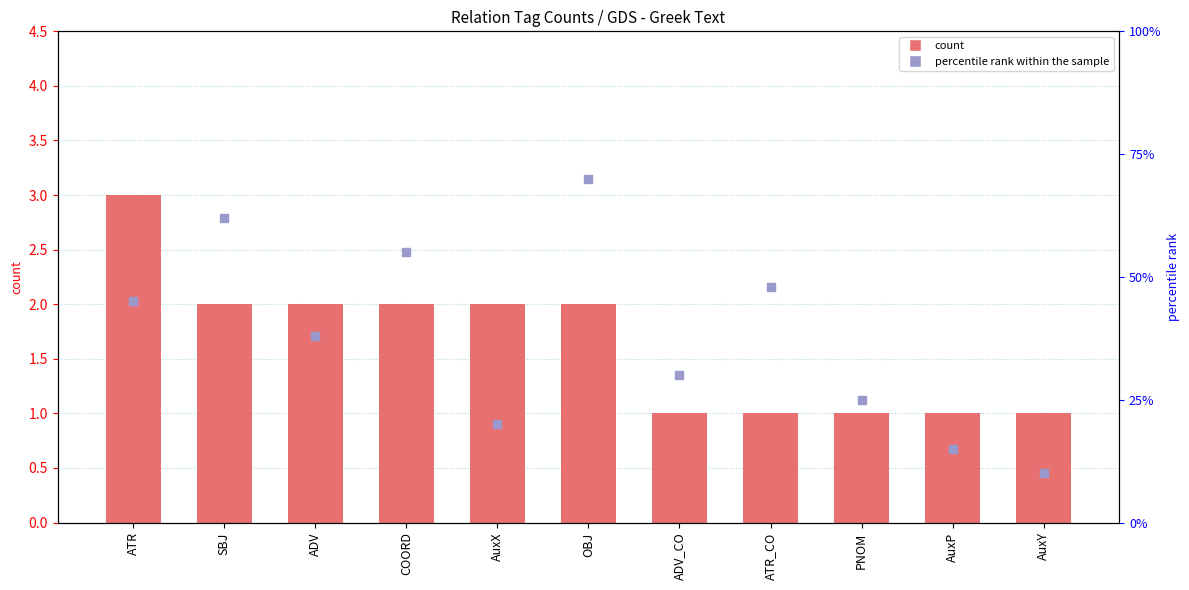

At how many categories does at least one series exceed 64?

1